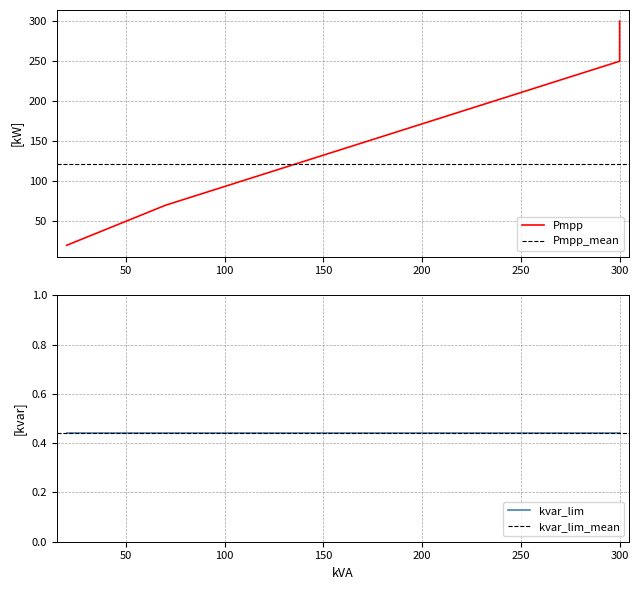

Where is the data nearest to the value 160?

70